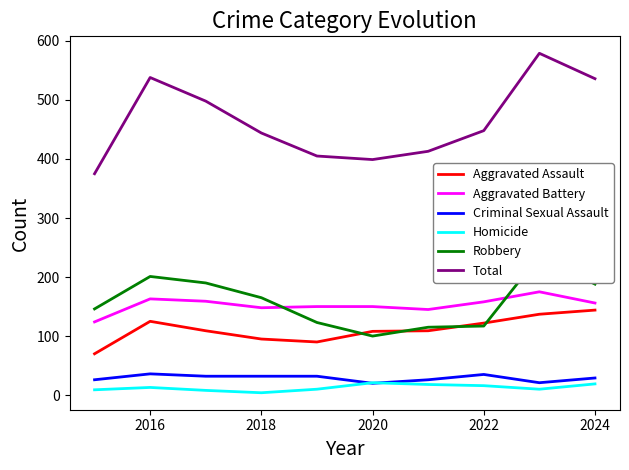

How many interior local valleys does the Homicide series have?

2